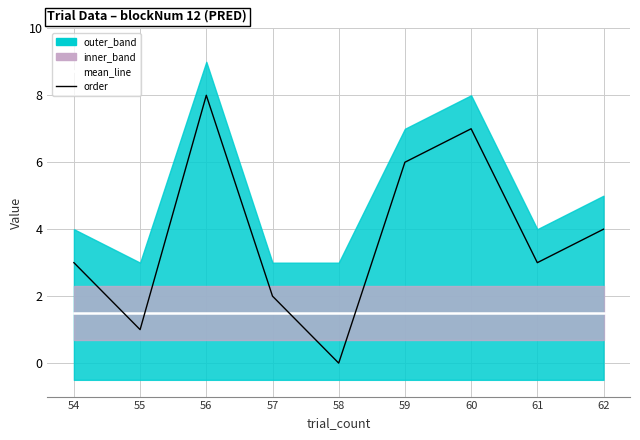

Reading left to right, list all the values displayed in this chart.

mean_line: 54=1.5	55=1.5	56=1.5	57=1.5	58=1.5	59=1.5	60=1.5	61=1.5	62=1.5
order: 54=3.0	55=1.0	56=8.0	57=2.0	58=0.0	59=6.0	60=7.0	61=3.0	62=4.0